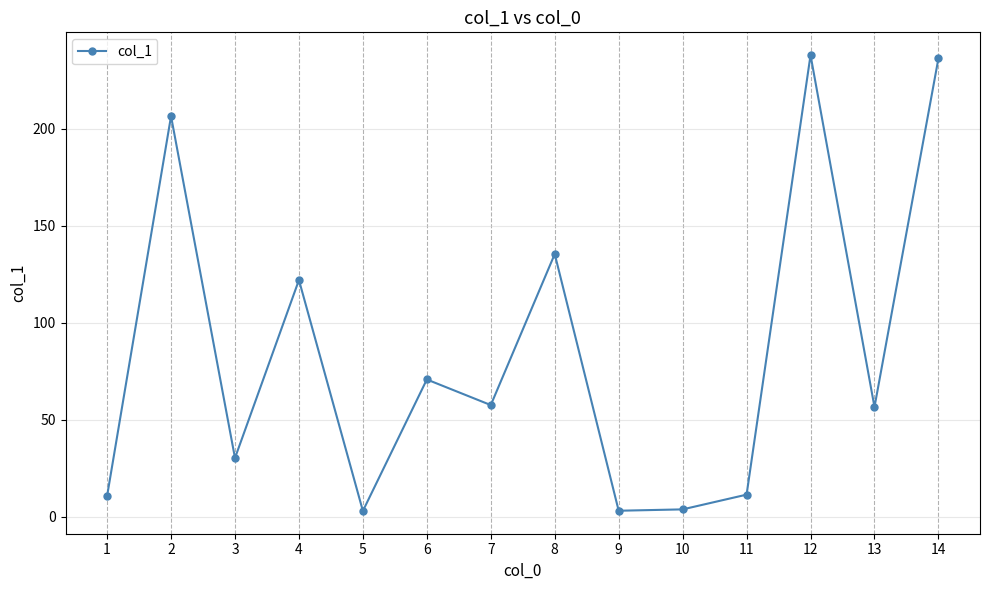

Is this an area chart (filled region under the line)?

No